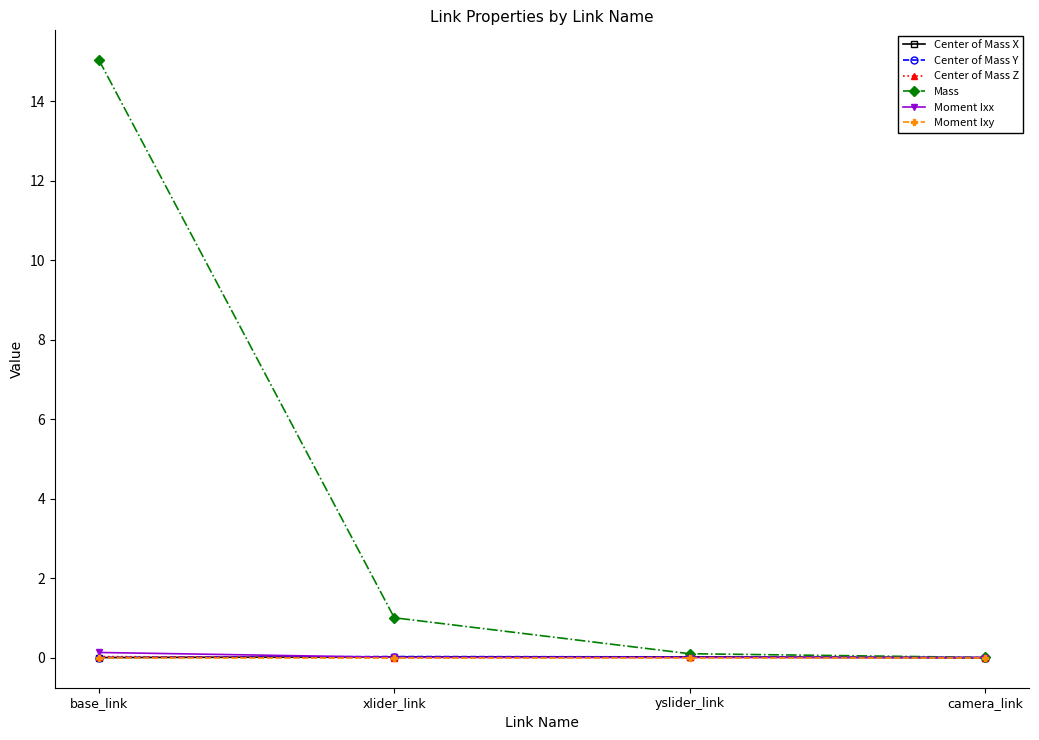

True or false: Center of Mass Y has more than 0 points higher than both neighbors.

True